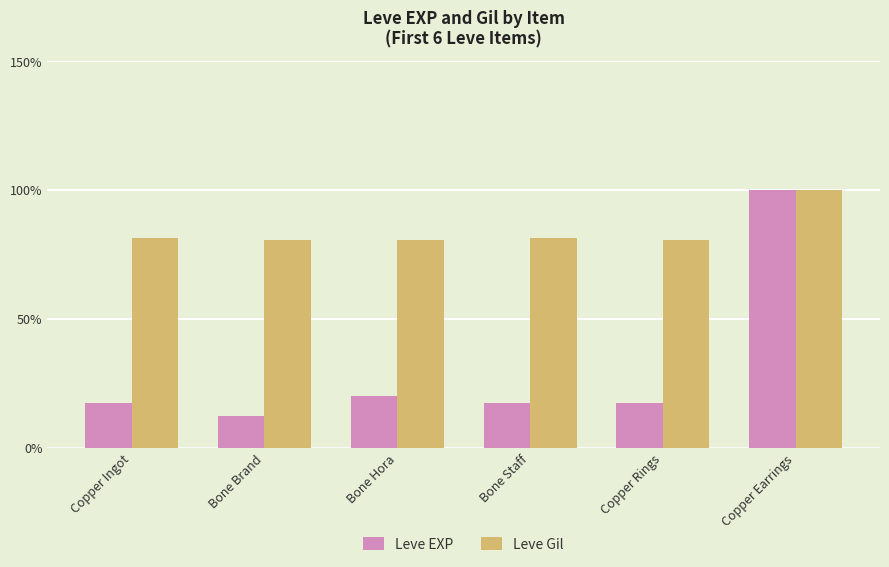

At which label is Leve EXP closest to 56?

Bone Hora